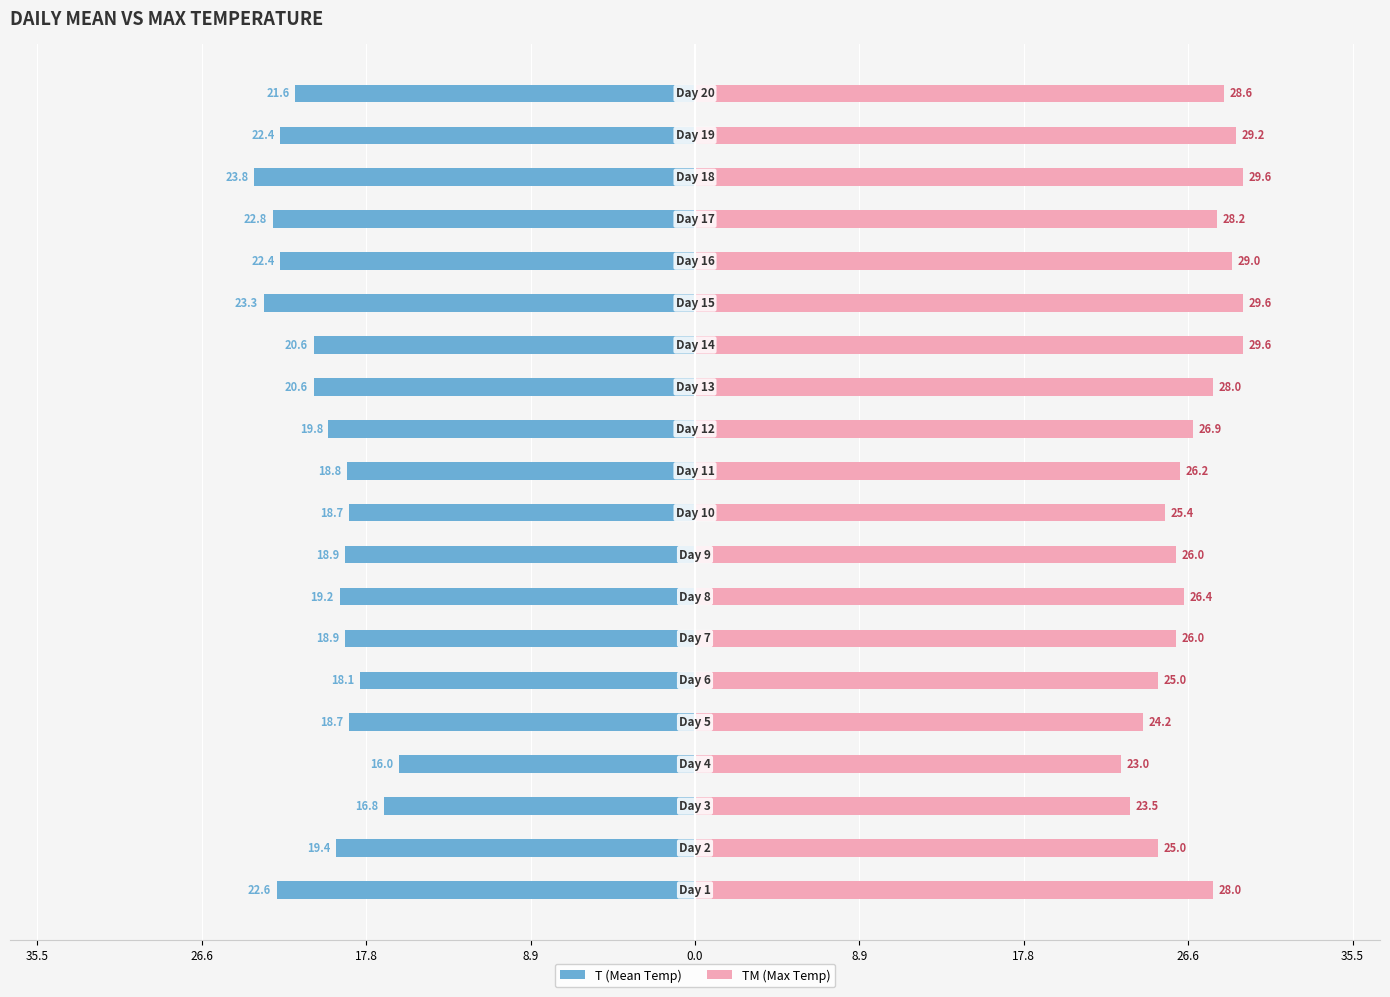

Which series has the largest total across all categories?

TM (Max Temp)